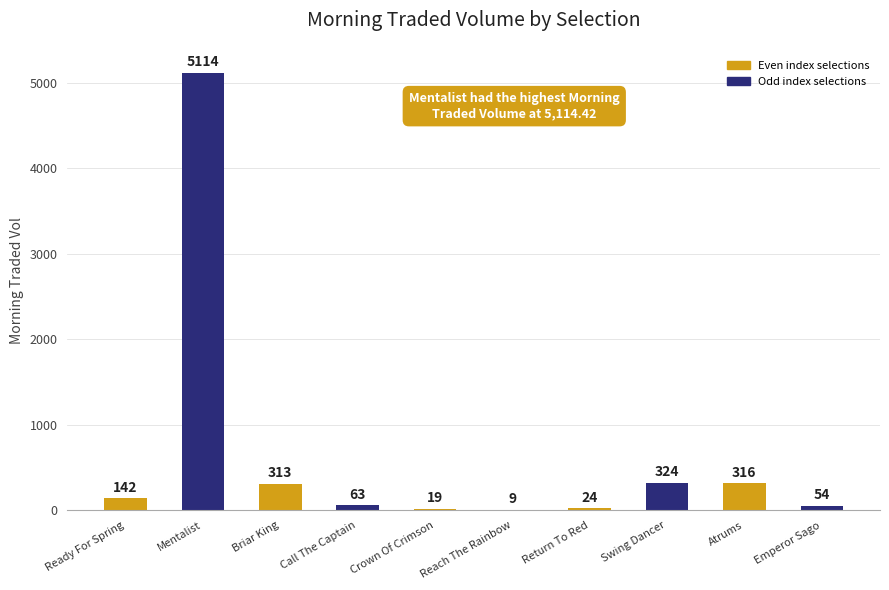

Which label corresponds to the largest value in the chart?

Mentalist